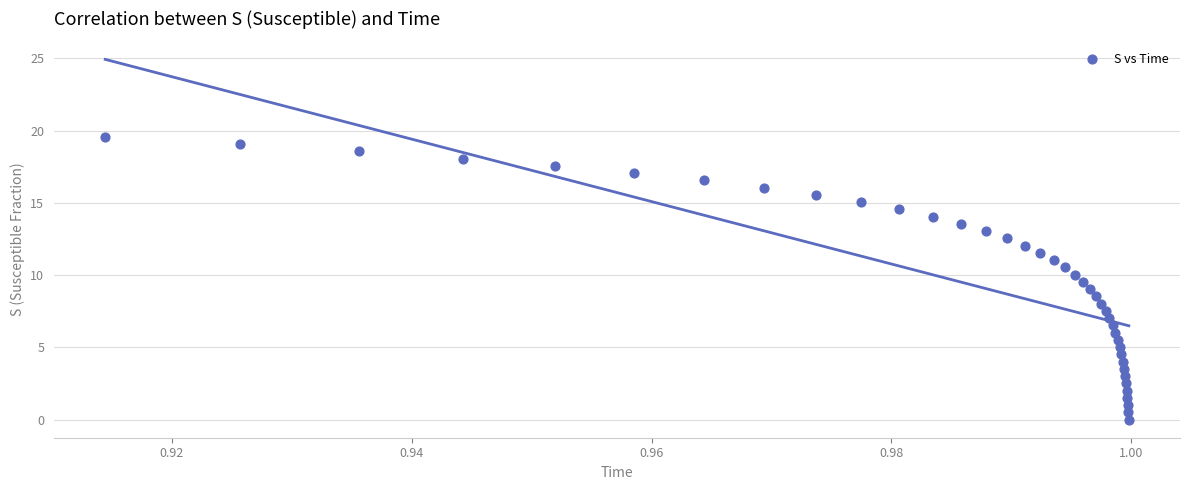

What is the range of Y values (max minus min)?

19.6